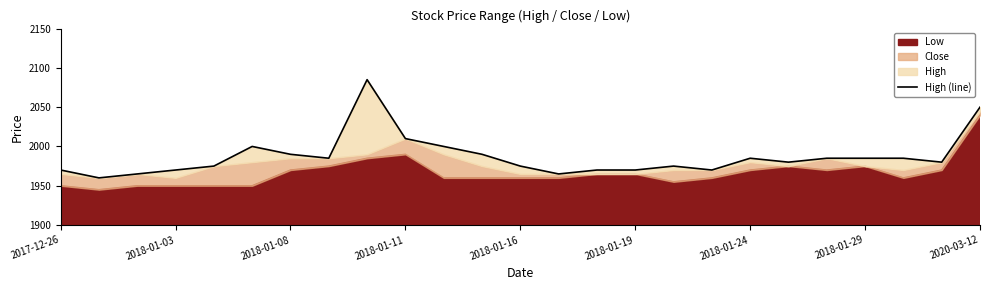

Reading left to right, what are all the values shown in this chart?

1970	1960	1965	1970	1975	2000	1990	1985	2085	2010	2000	1990	1975	1965	1970	1970	1975	1970	1985	1980	1985	1985	1985	1980	2050